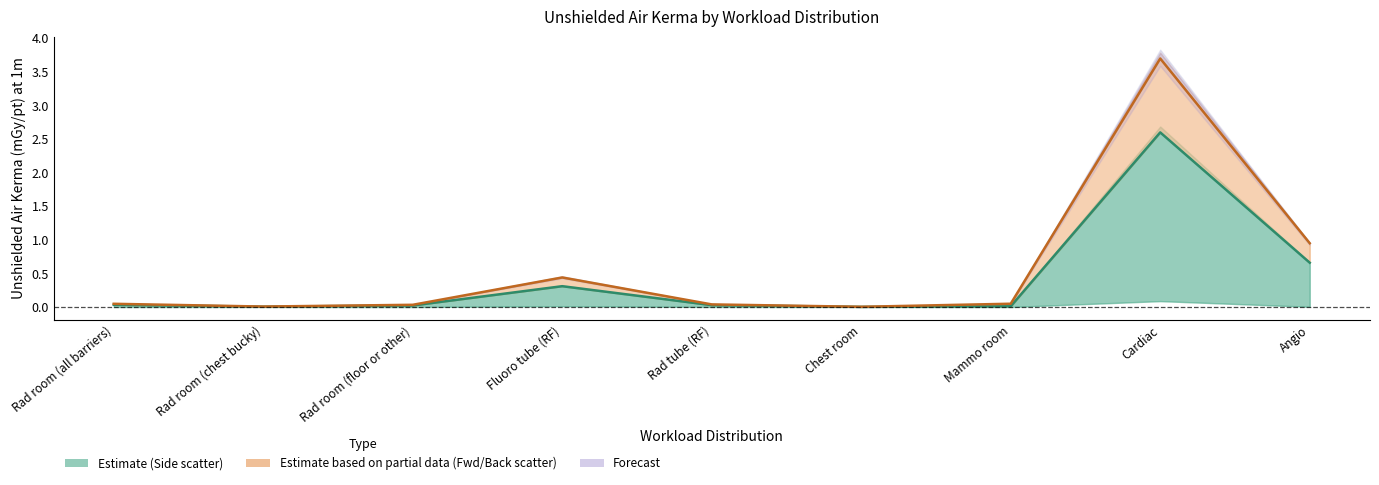

True or false: Leakage and side scatter and Forward/Backscatter cross at least once.

False